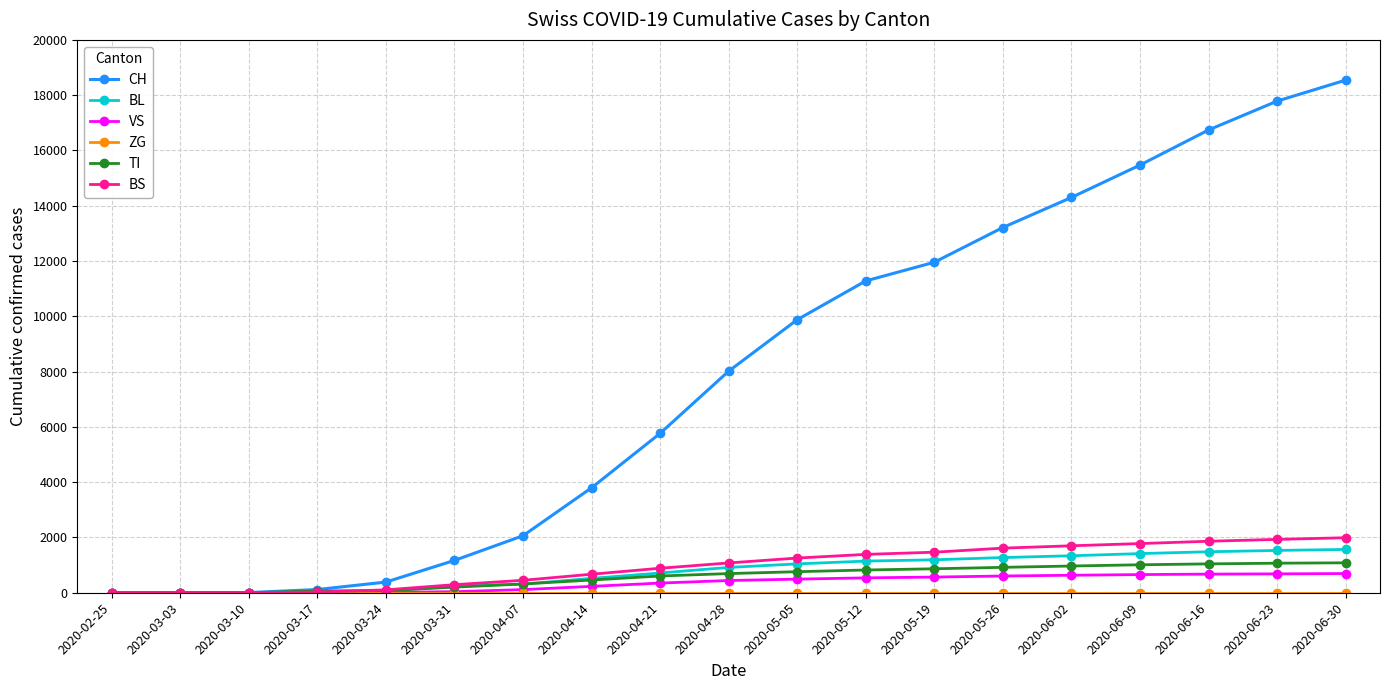

At which category does the chart reach its peak across all series?

2020-06-30